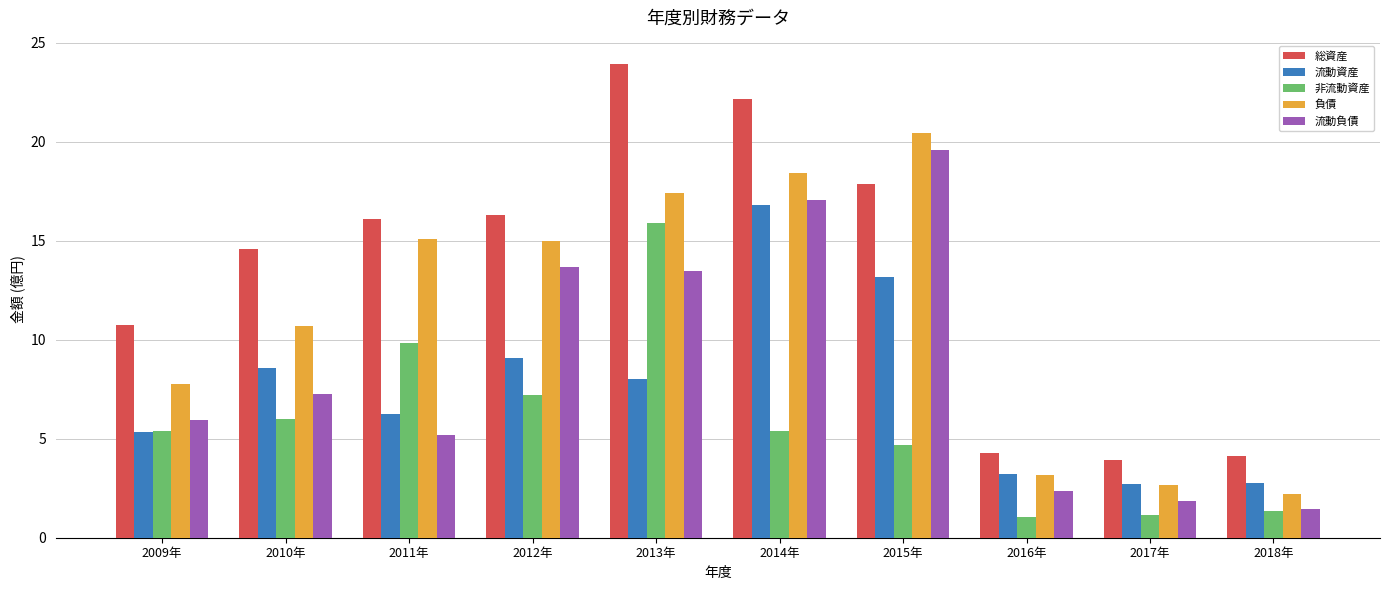

Is it true that 負債 equals 10.7 at 2010年?

True